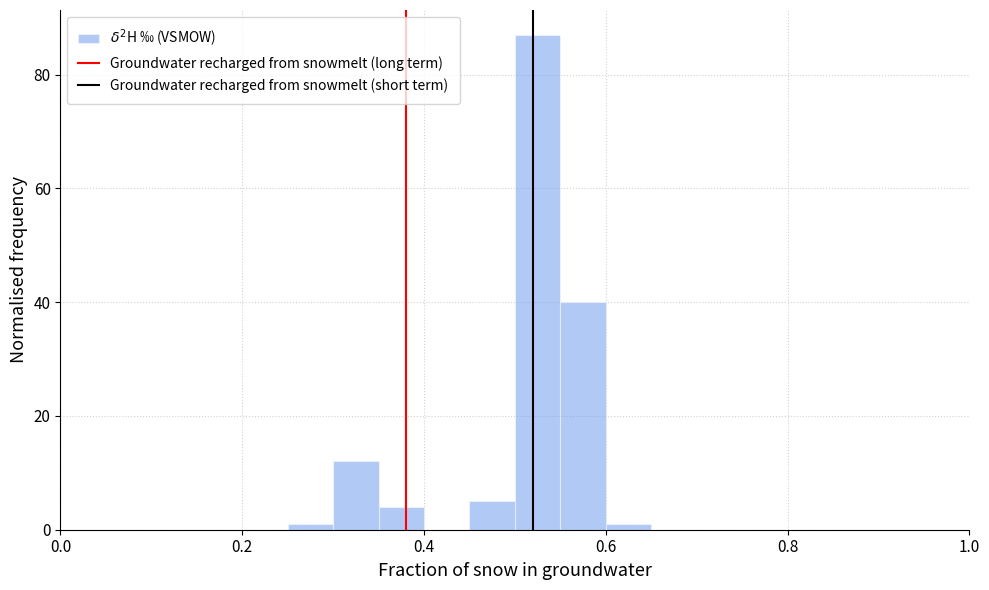

Read against the x-axis, roughly where is the centre of the tallest bar?

0.52